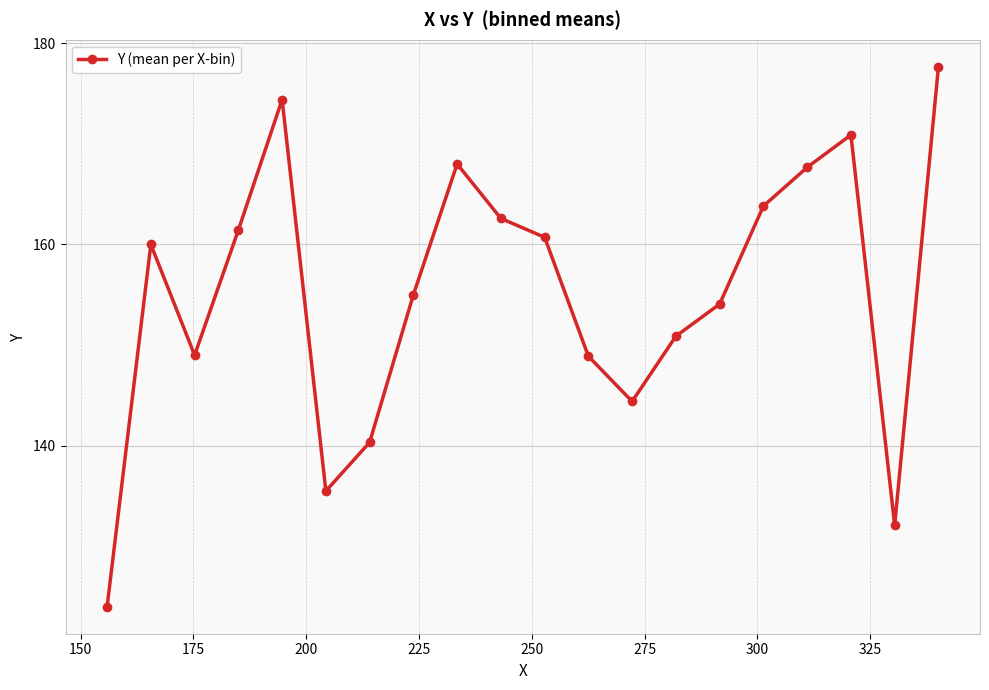

What is the value of the 15th point from the left?

154.1